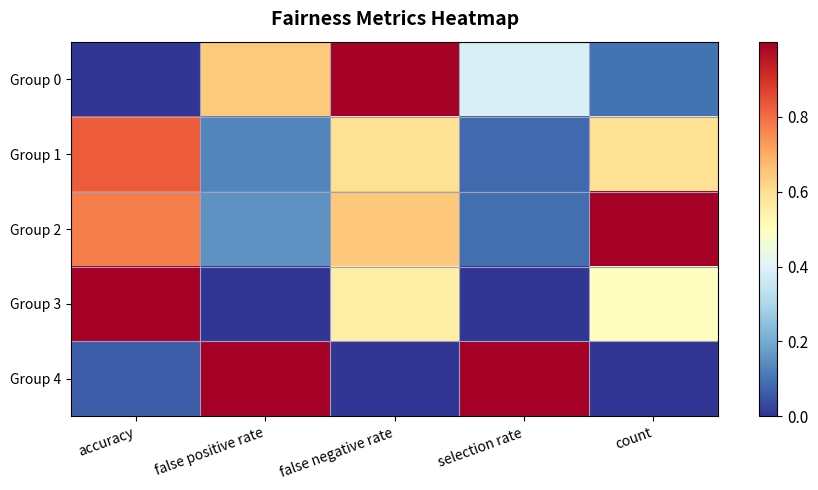

Rank the series by their maximum value, from lowest to highest.

Group 1, Group 0, Group 2, Group 3, Group 4